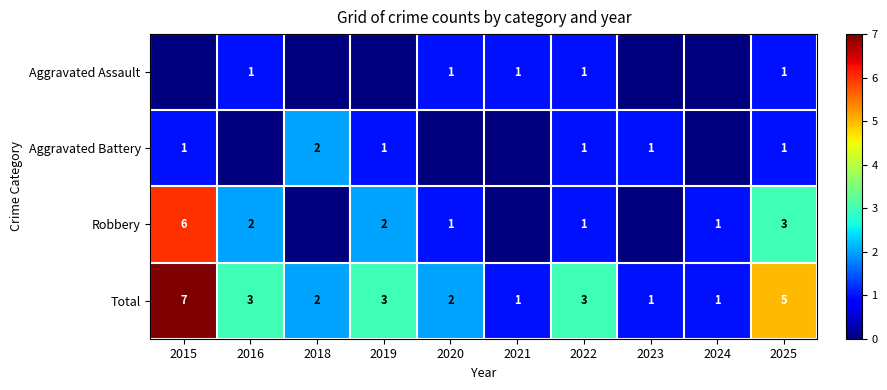

Which has a higher value, 2021 or 2025?

2021